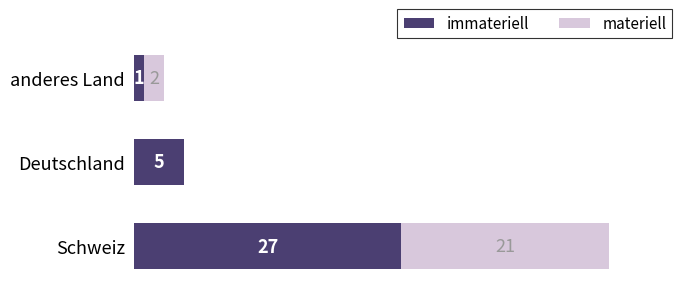

At which category is the sum across all series the highest?

Schweiz